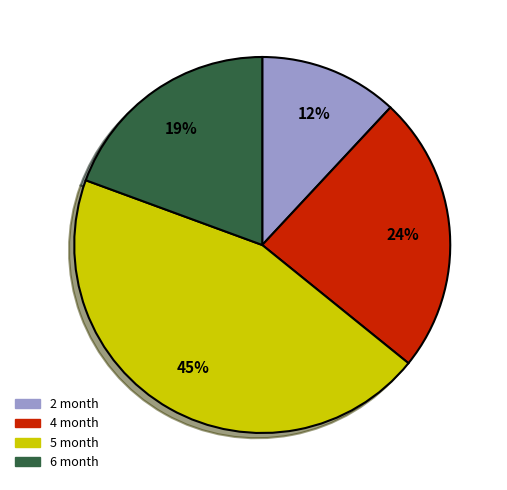

To the nearest percent, what is the combined percentage of 6 month and 4 month?

43%